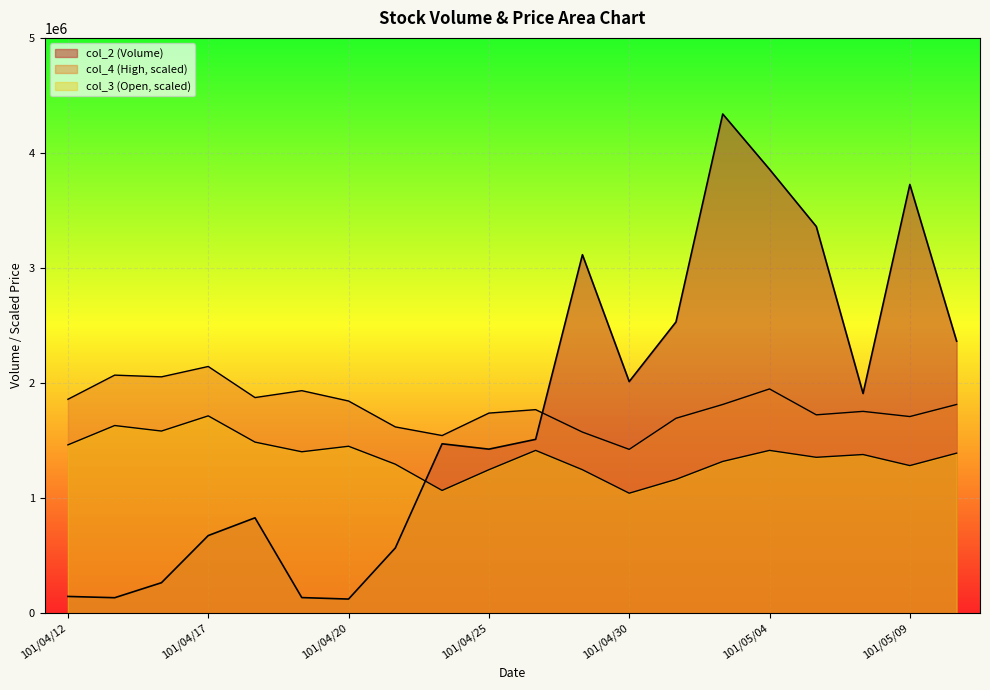

At which label is col_2 closest to 2231370?

101/05/10